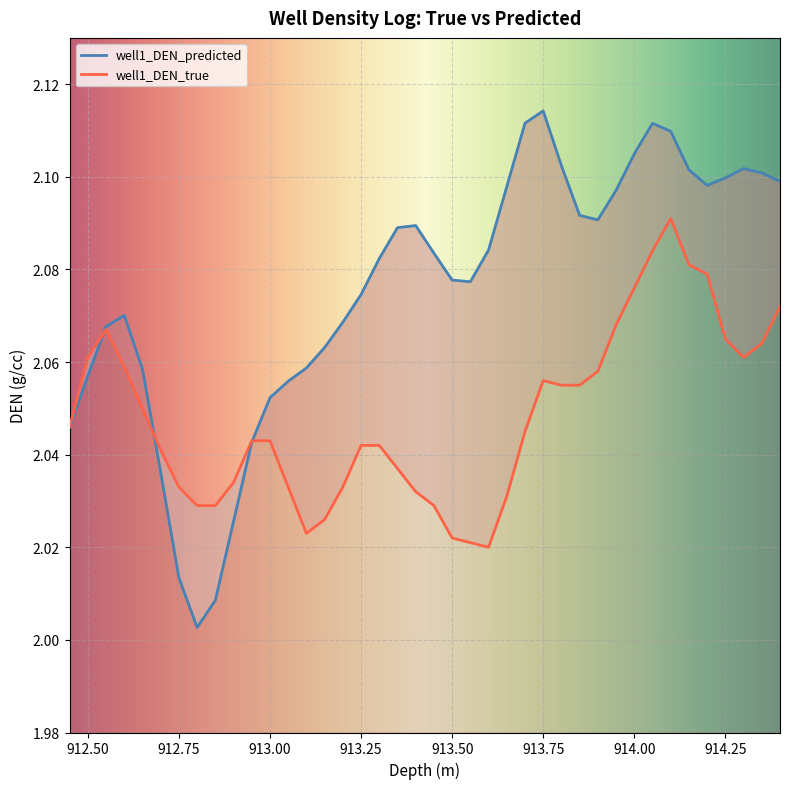

At how many categories does at least one series exceed 2?

40